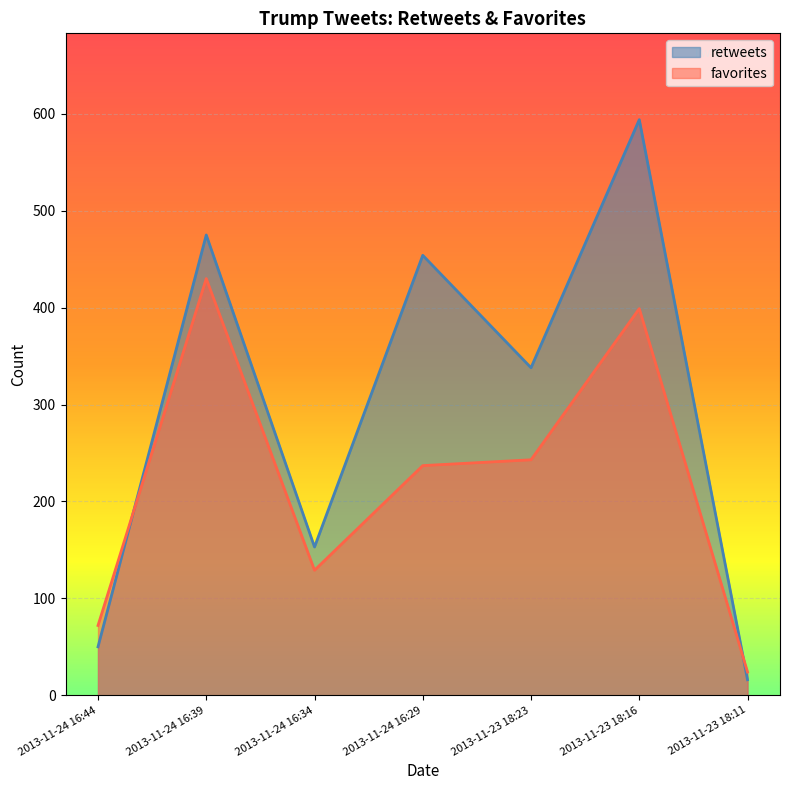

True or false: favorites has more than 1 interior local peaks.

True